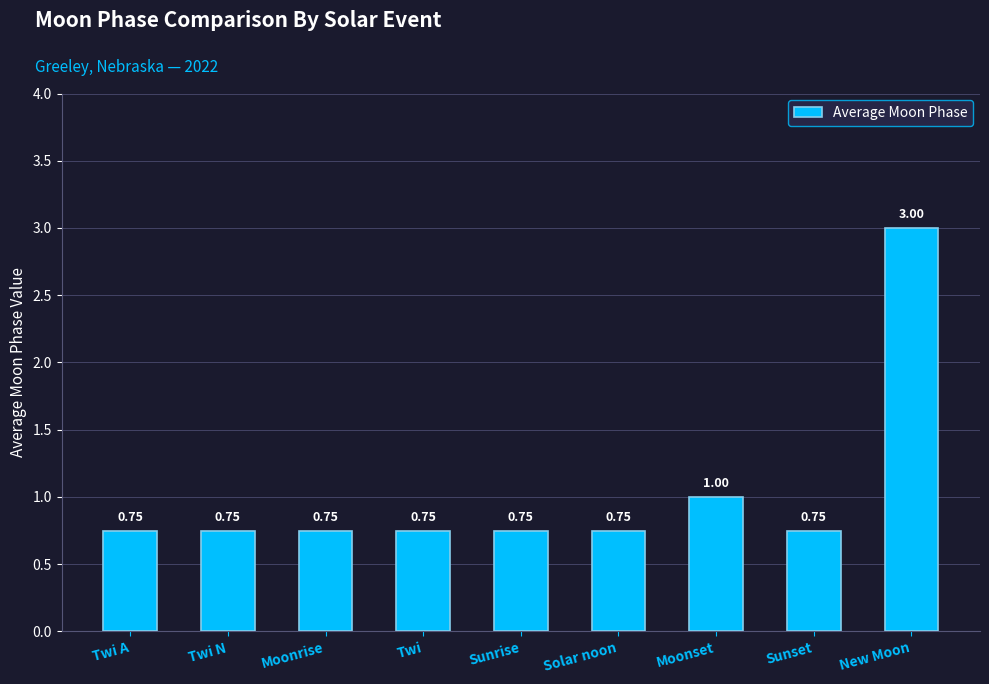

At which label is the value closest to 1?

Moonset